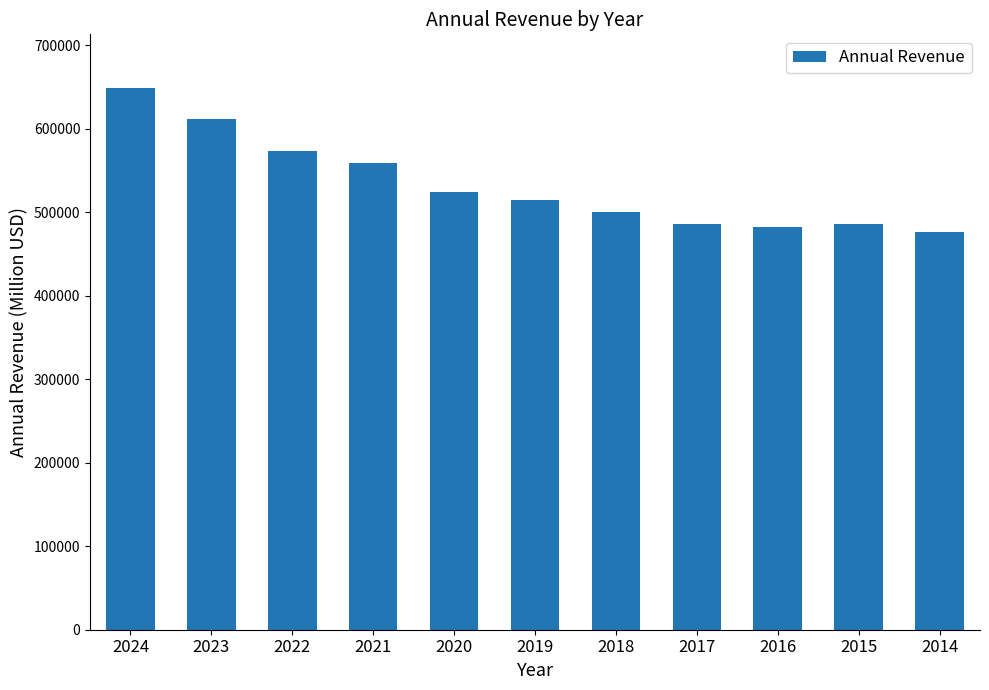

At which category does the chart reach its minimum across all series?

2014